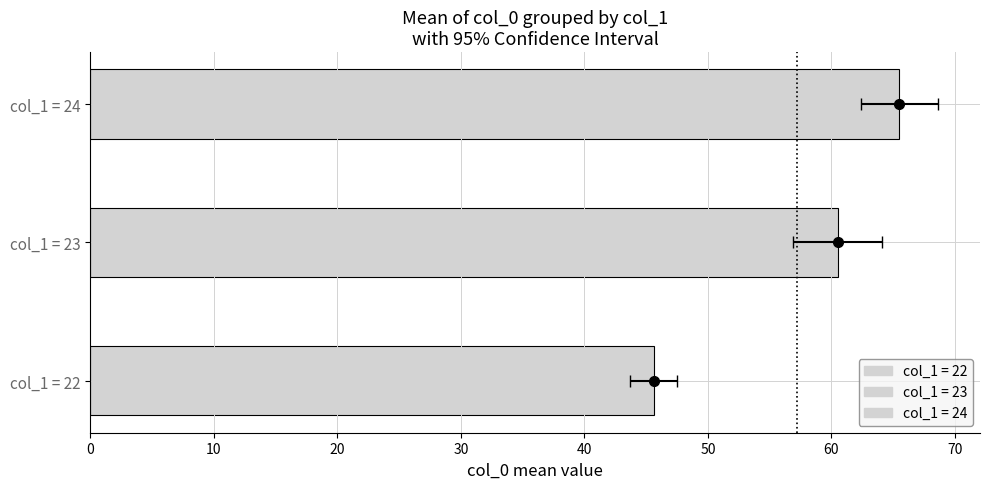

Where is the data nearest to the value 23?

23